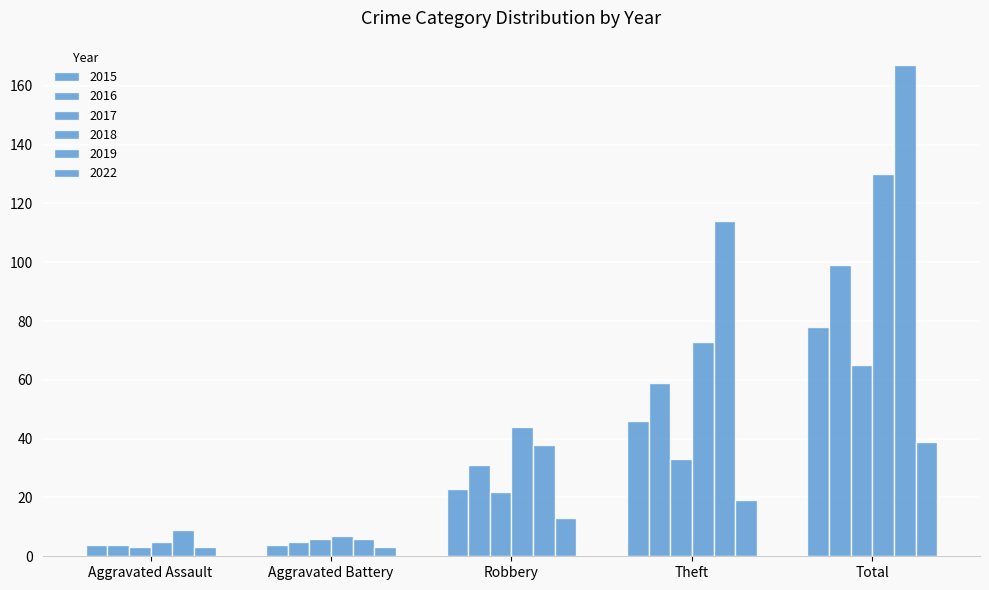

Rank the series by their maximum value, from lowest to highest.

2022, 2017, 2015, 2016, 2018, 2019